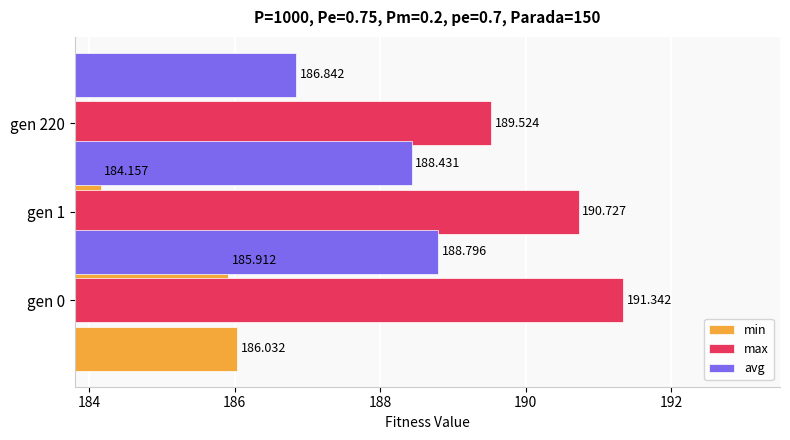

What is the difference between the second highest and minimum values in the avg series?

1.6